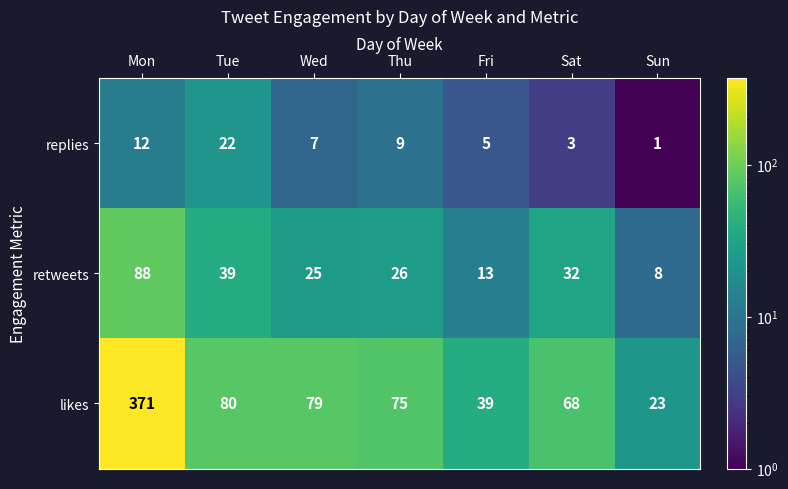

At which category is the sum across all series the highest?

Mon